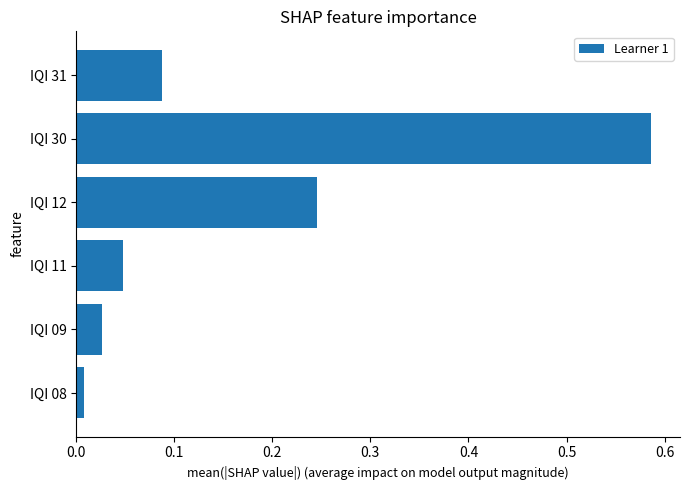

Does the chart contain any negative values?

No